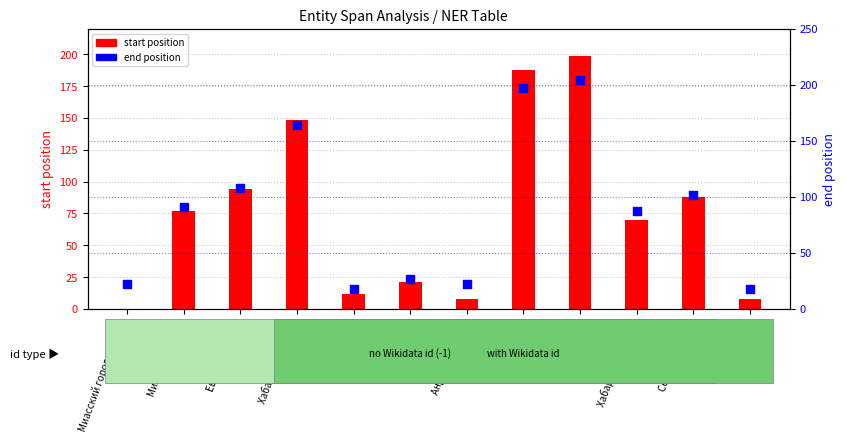

What are all the series names shown in the legend?

start position, end position